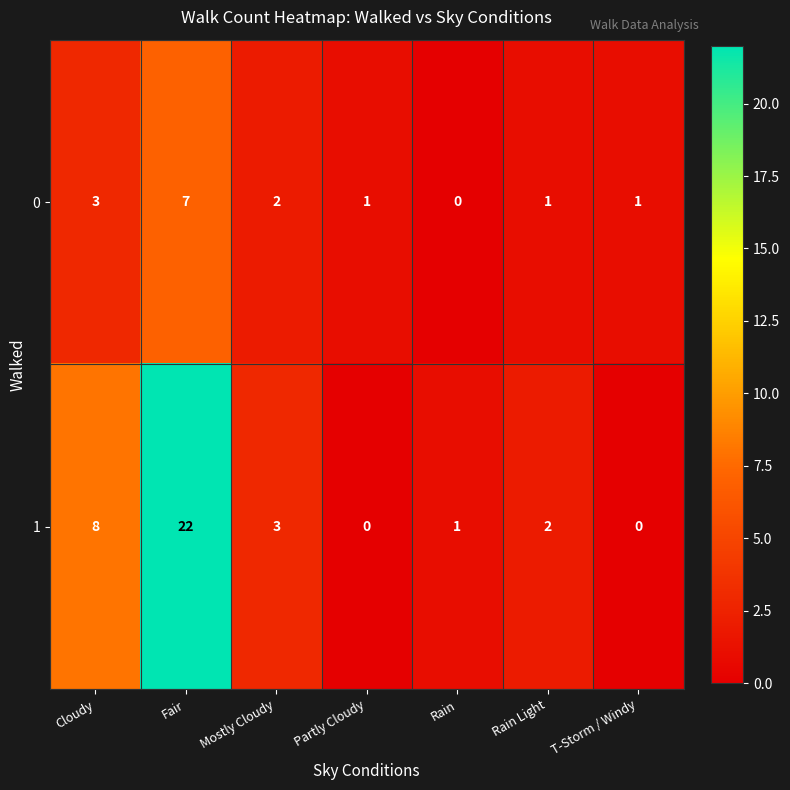

Which series has the widest spread of values?

1